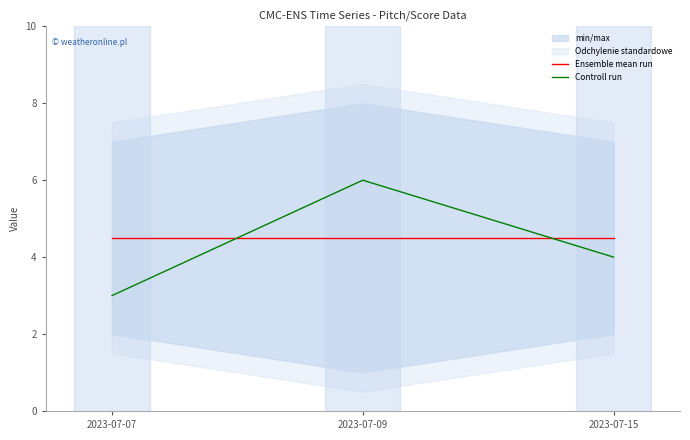

Count the Controll run values in the range 3 to 6.

3